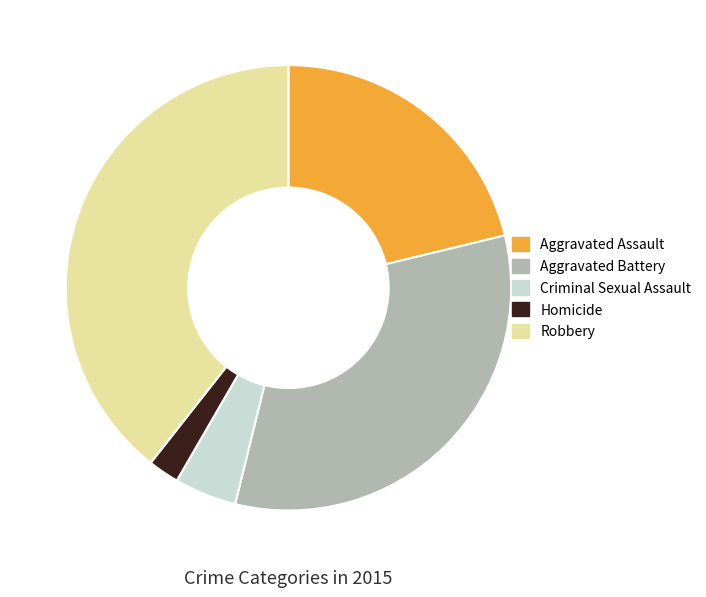

The Robbery slice represents 50% of the pie. True or false?

False